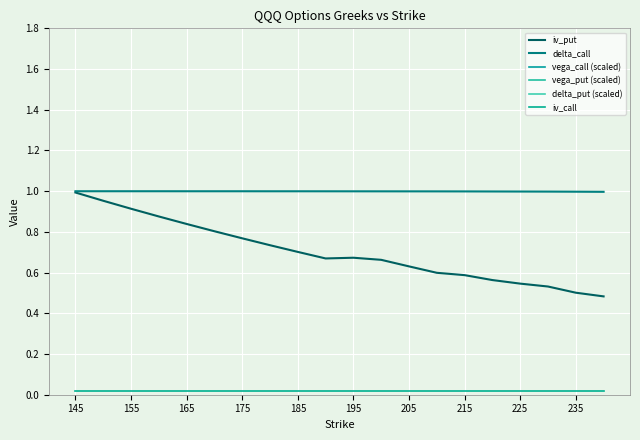

True or false: delta_call has a value of 1.0 at 215.

True